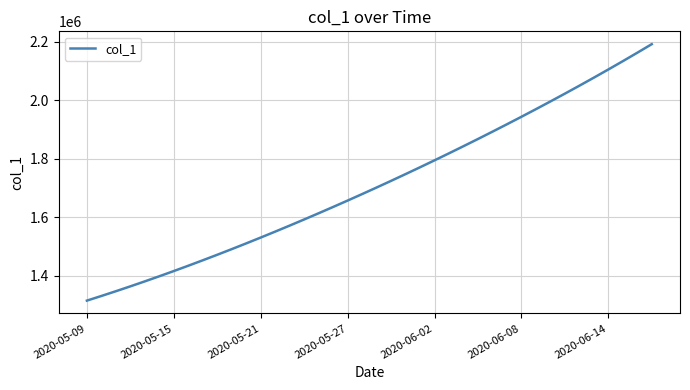

What is the greatest value displayed?

2192182.0